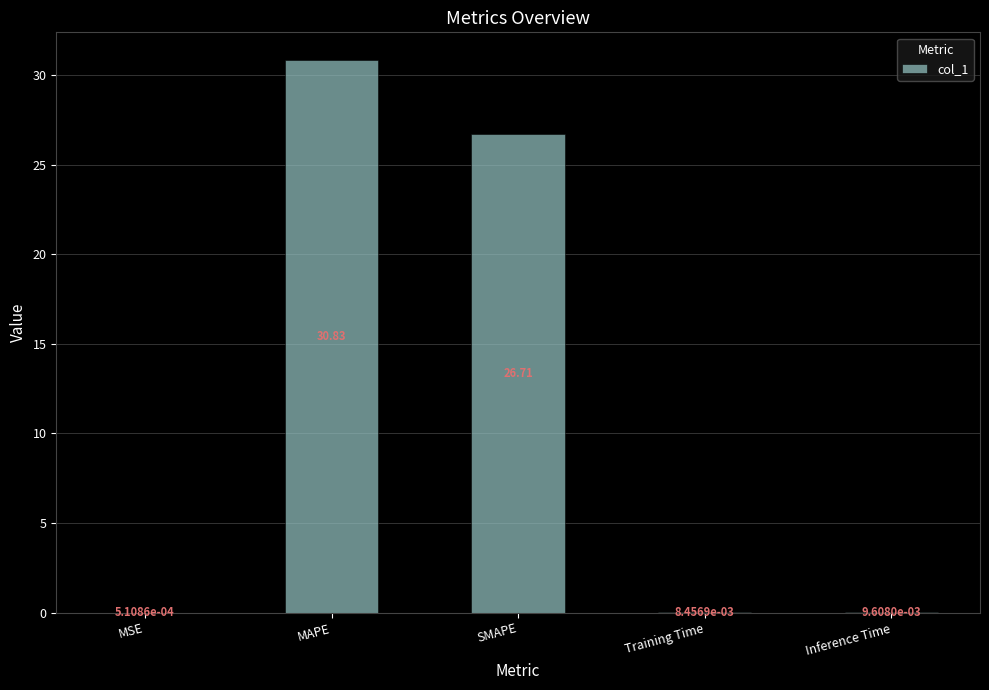

At which category does the chart reach its peak across all series?

MAPE